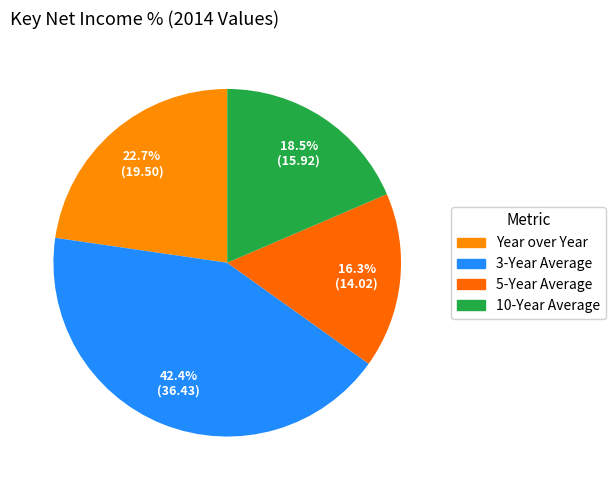

Rank the categories by value from lowest to highest.

5-Year Average, 10-Year Average, Year over Year, 3-Year Average